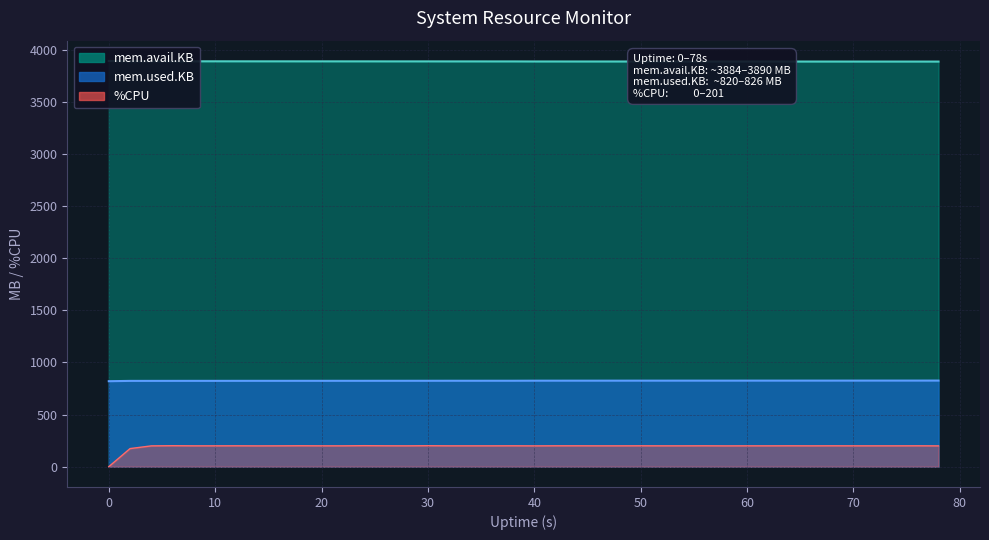

What are all the series names shown in the legend?

%CPU, mem.used.KB, mem.avail.KB